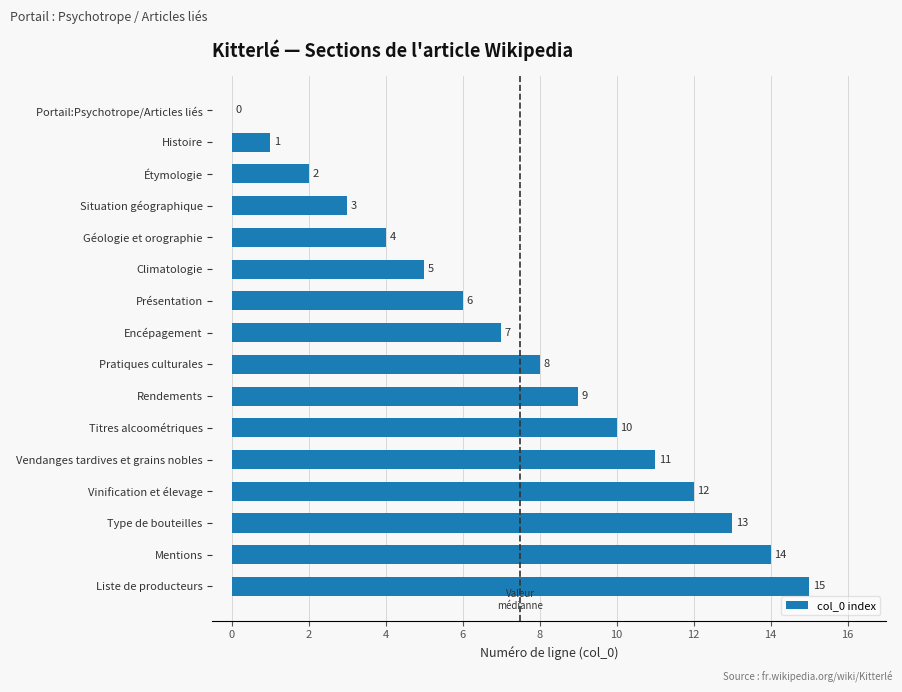

At which category does the chart reach its peak across all series?

Liste de producteurs